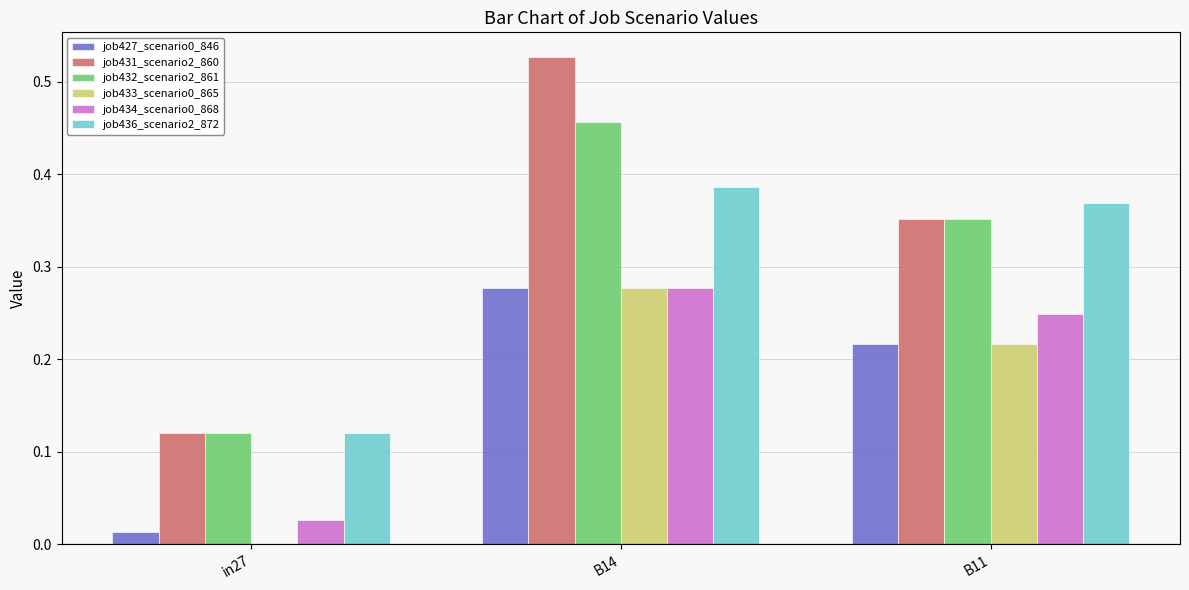

Which series has the largest total across all categories?

job431_scenario2_860